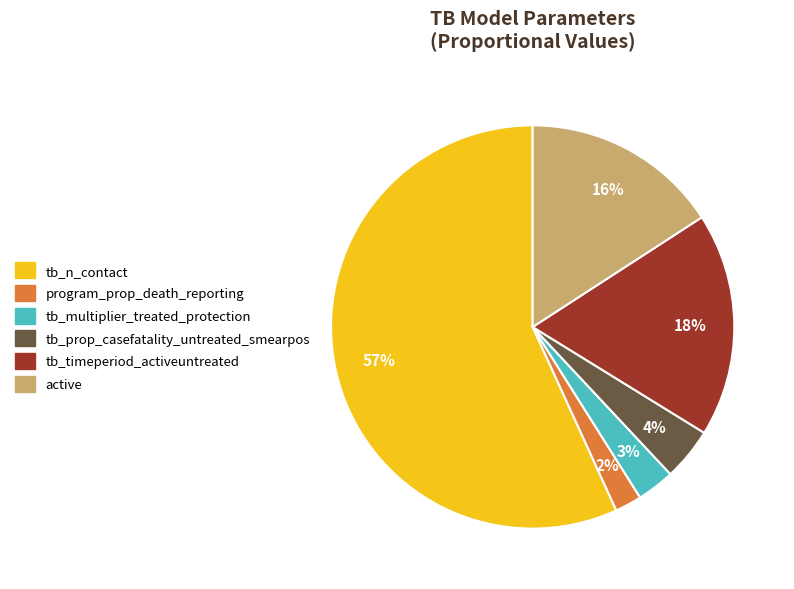

To the nearest percent, what percentage of the pie is program_prop_death_reporting?

2%